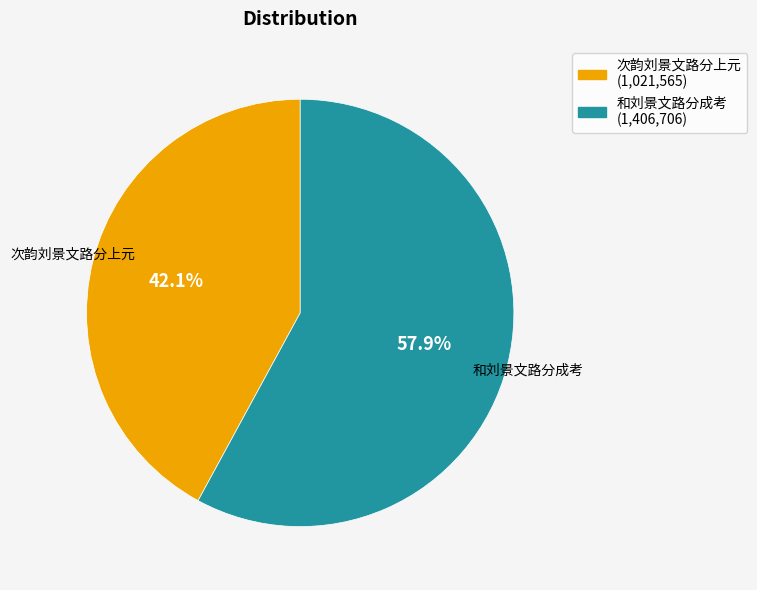

Is there a majority slice in this chart?

Yes